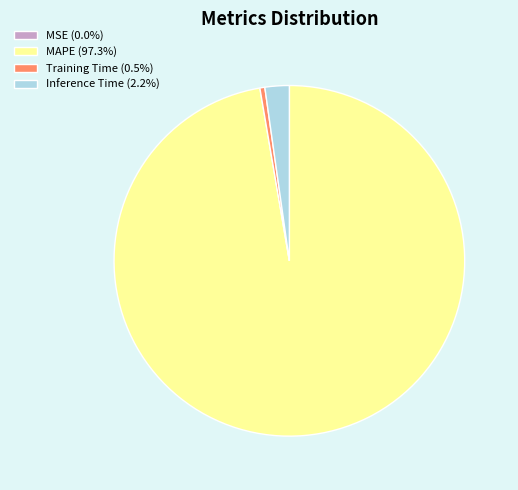

What is the ratio of the value at MAPE (97.3%) to the value at Inference Time (2.2%)?

43.5